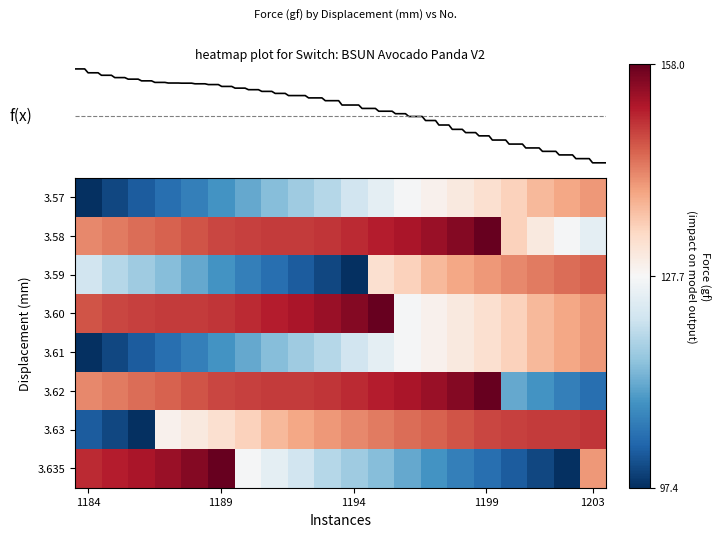

What is the difference between the maximum and second lowest values in the 3.57 series?

40.7